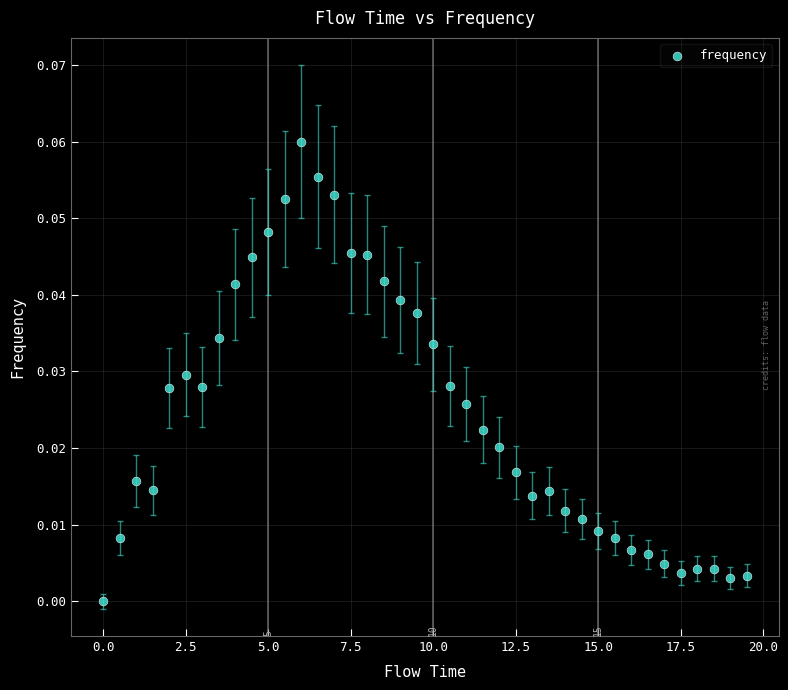

What is the range of X values (max minus min)?

19.5